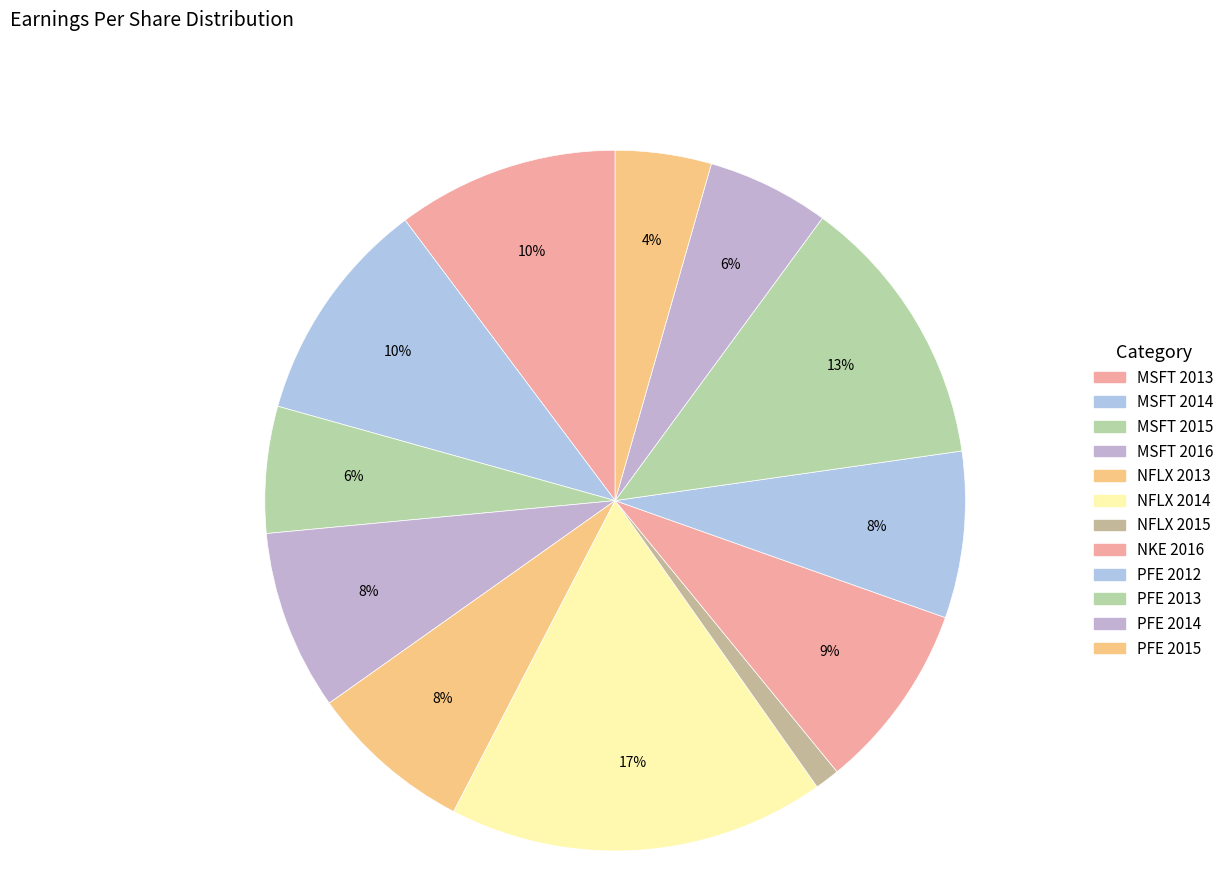

Rank the categories by value from highest to lowest.

NFLX 2014, PFE 2013, MSFT 2014, MSFT 2013, NKE 2016, MSFT 2016, PFE 2012, NFLX 2013, MSFT 2015, PFE 2014, PFE 2015, NFLX 2015